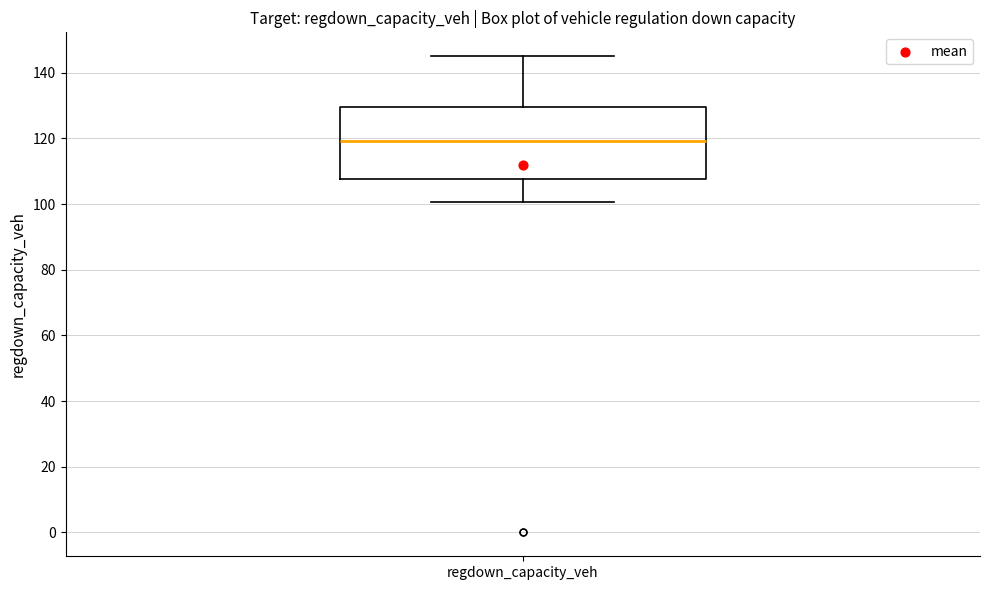

Read this box plot against the y-axis: the position of the median line, the range covered by the box, and the ends of both whiskers. The values are not printed on the chart, so give them approximately, as read against the axis.

median 120, box 108 to 130, whiskers 100 to 146